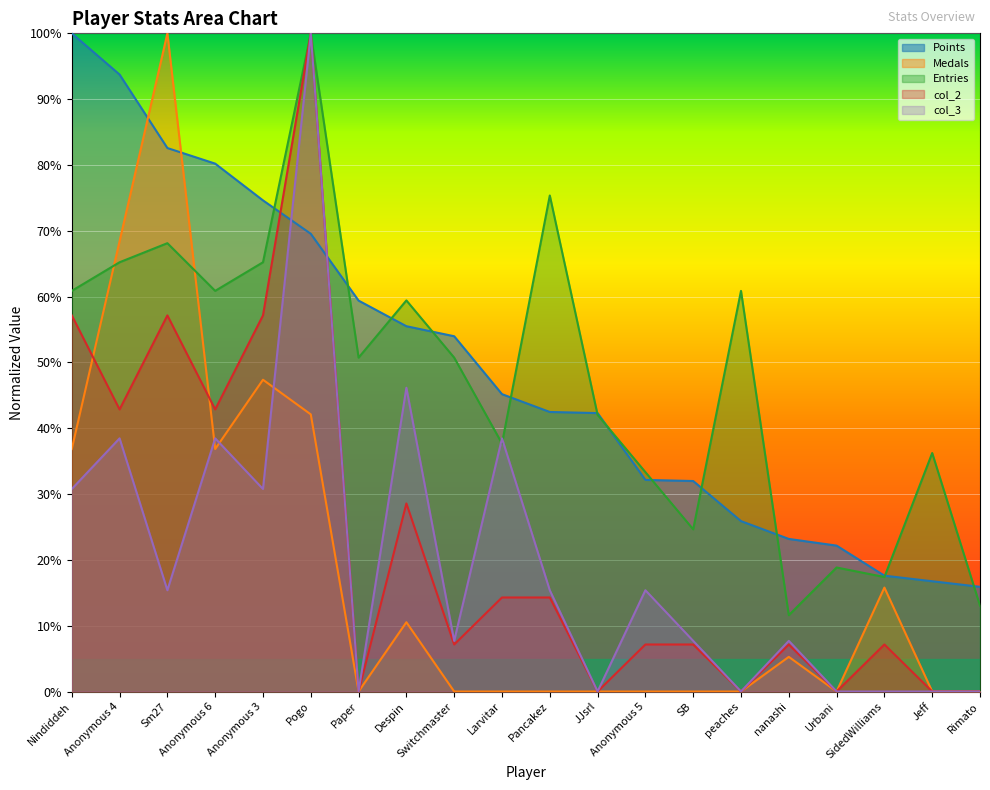

Between Anonymous 4 and SB, which series saw the biggest shift?

Medals